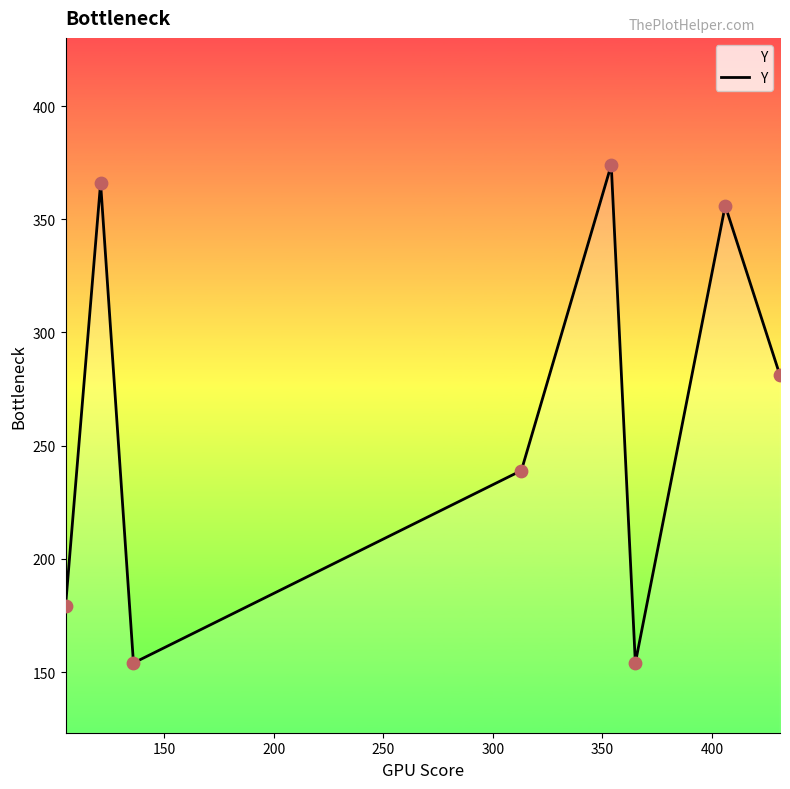

What is the average value?

263